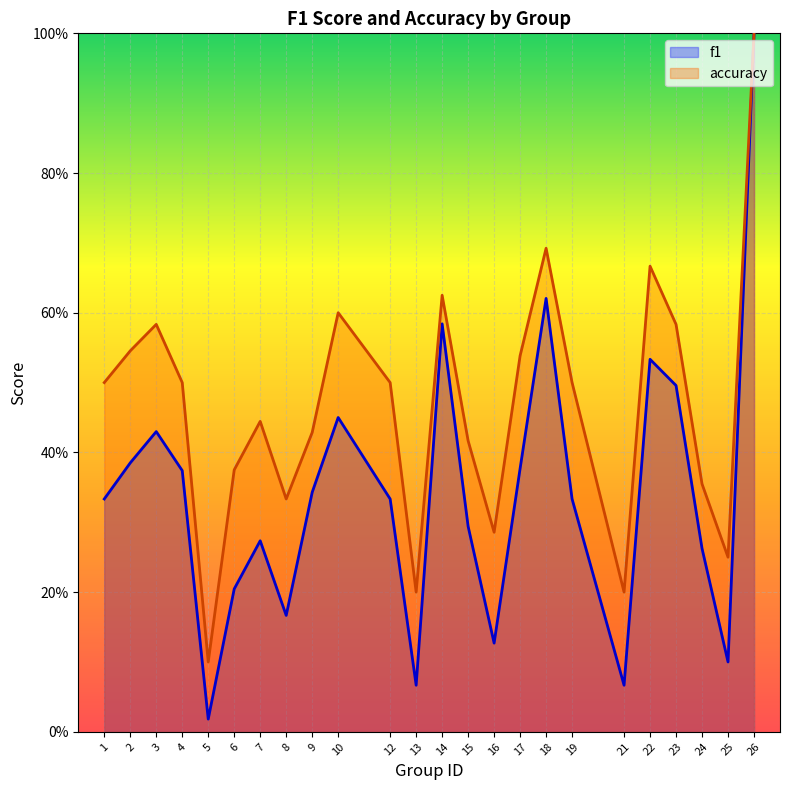

Which label corresponds to the largest value in the chart?

26